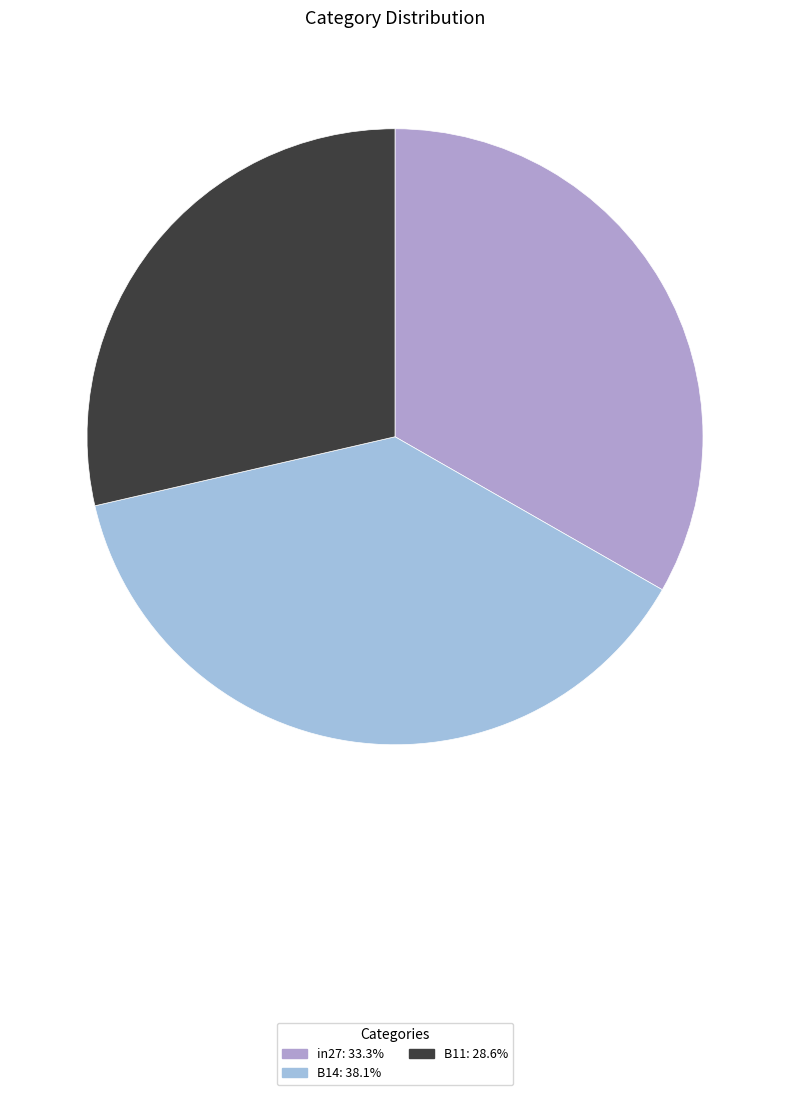

How many segments does this pie chart have?

3